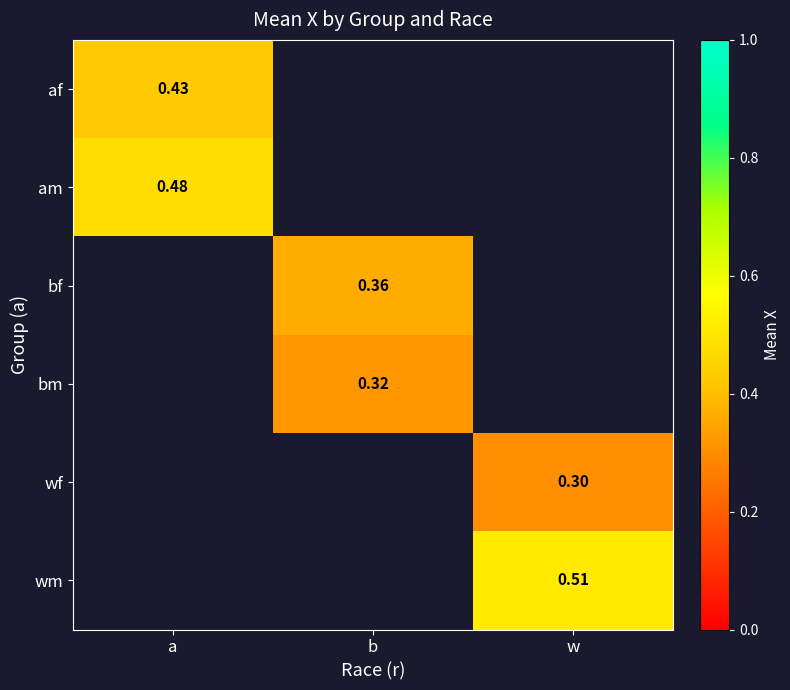

True or false: wf has a value of 0.3 at w.

True